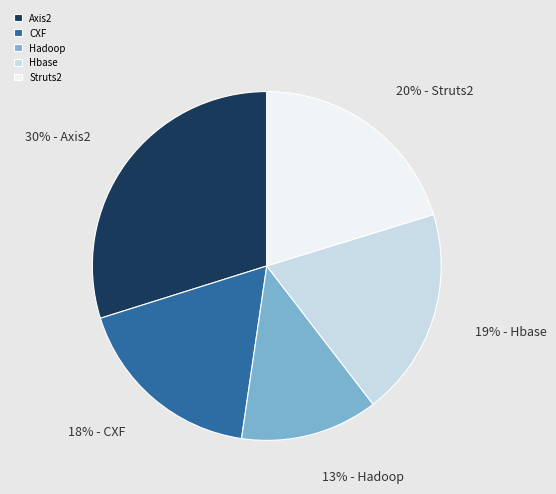

To the nearest percent, what is the combined percentage of Struts2 and Hadoop?

33%